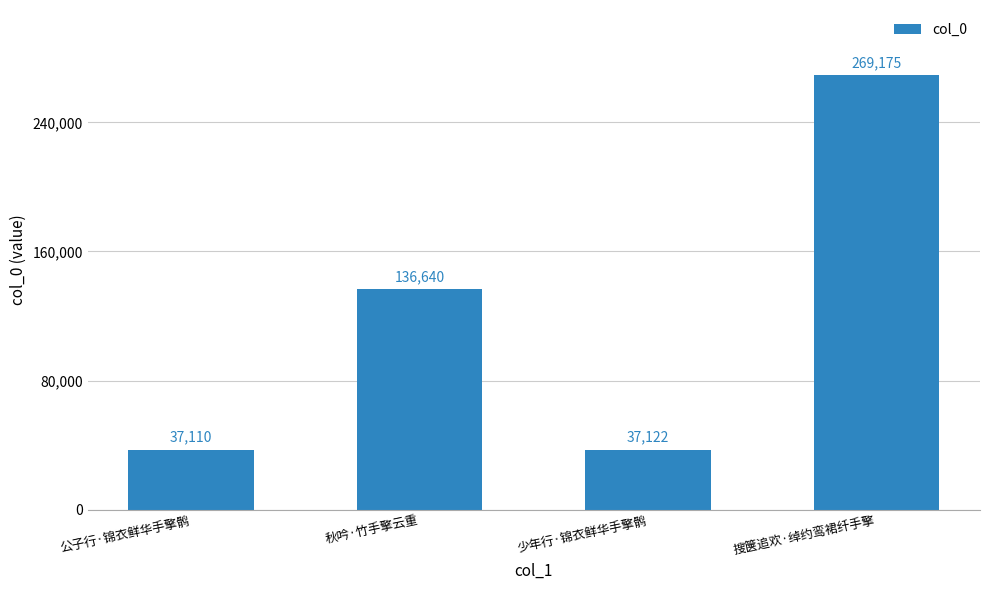

List the labels in order of value, largest first.

搜箧追欢·绰约鸾裙纤手擎, 秋吟·竹手擎云重, 少年行·锦衣鲜华手擎鹘, 公子行·锦衣鲜华手擎鹘